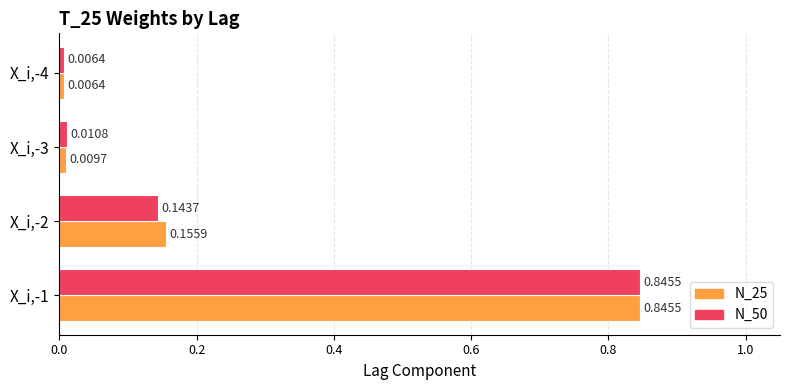

What is the average value of the N_50 series?

0.3